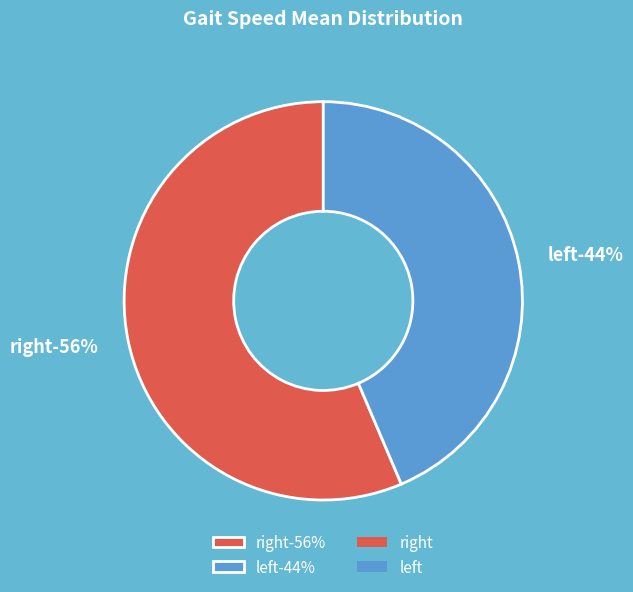

Is there a majority slice in this chart?

Yes